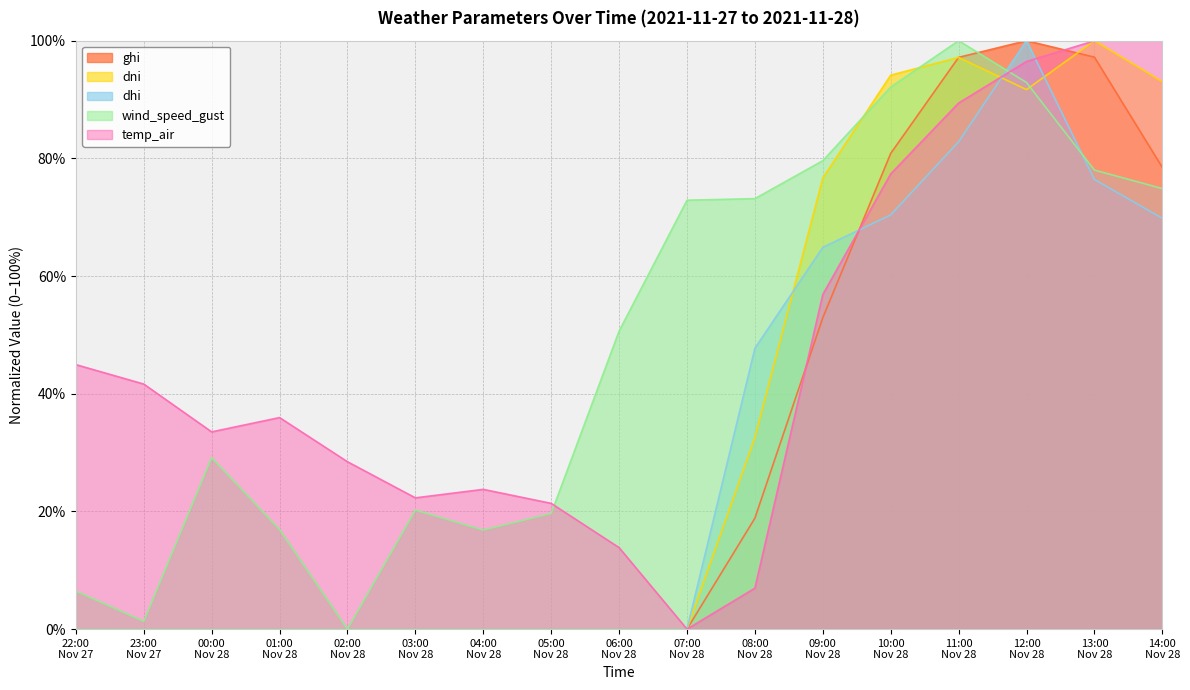

After their last crossing, which series has the higher values: ghi or dni?

dni